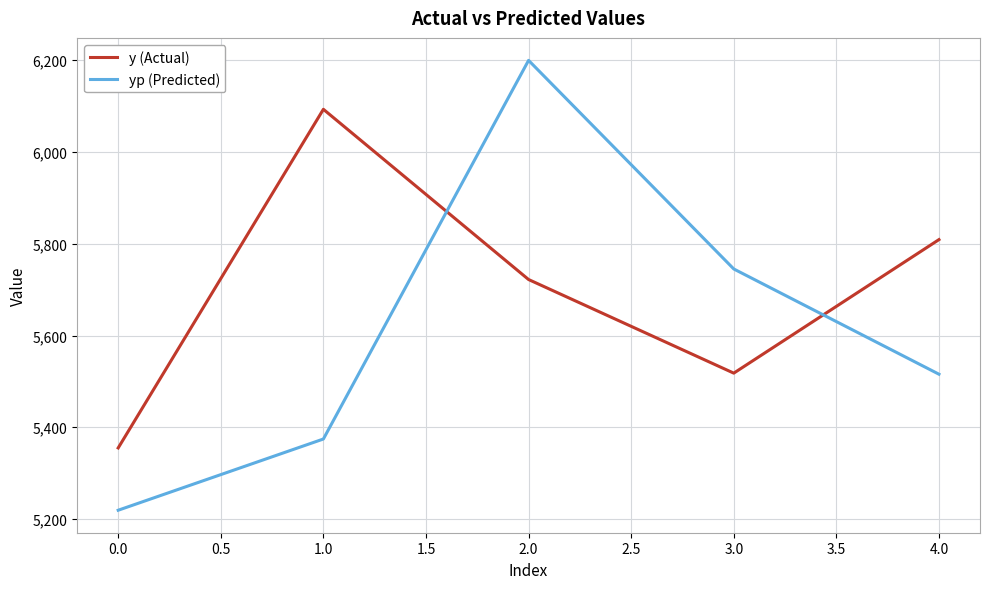

At which category is the sum across all series the highest?

2.0